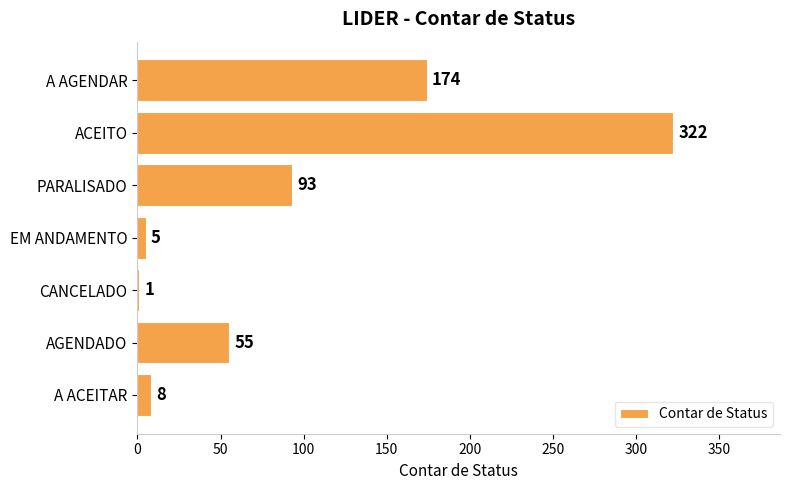

Reading bottom to top, list all the values displayed in this chart.

A ACEITAR=8	AGENDADO=55	CANCELADO=1	EM ANDAMENTO=5	PARALISADO=93	ACEITO=322	A AGENDAR=174